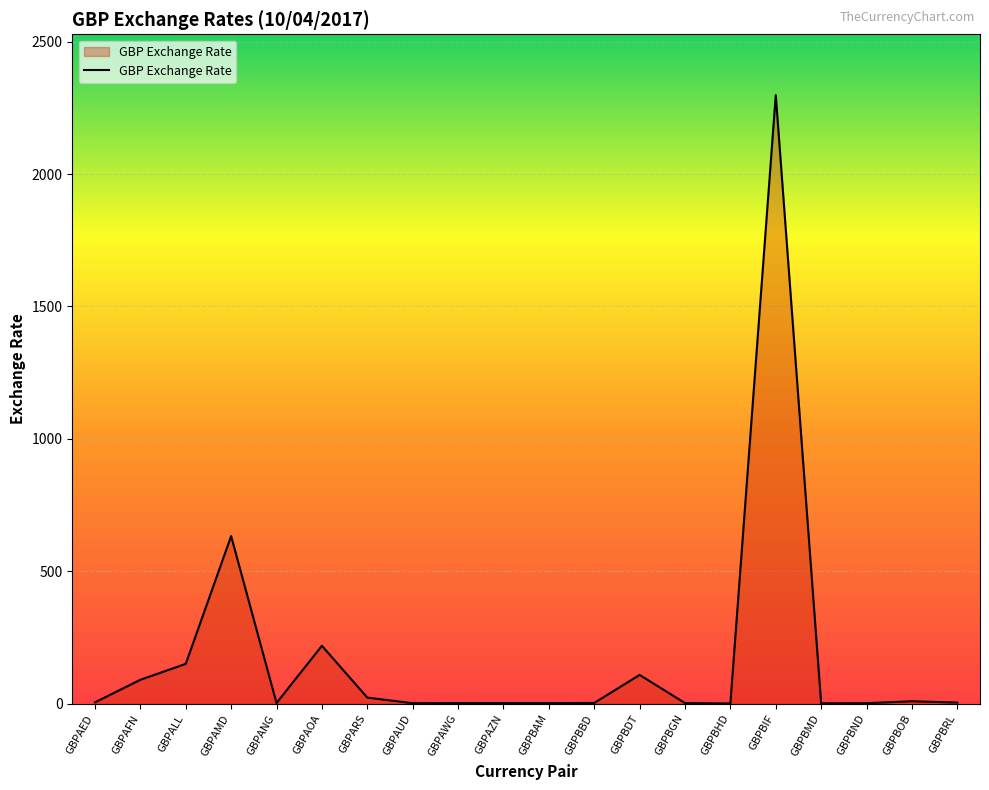

The value at GBPAOA is 136.3. True or false?

False